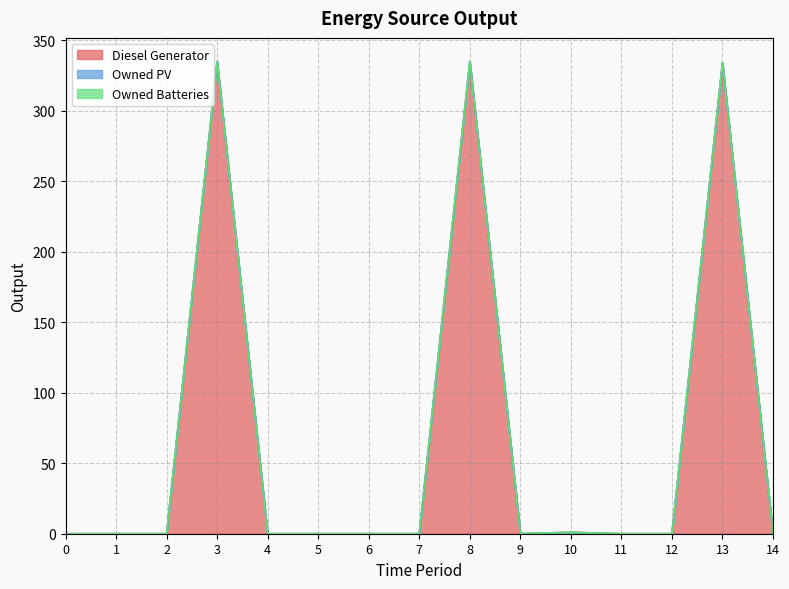

Where is the first local minimum for Diesel Generator?

9